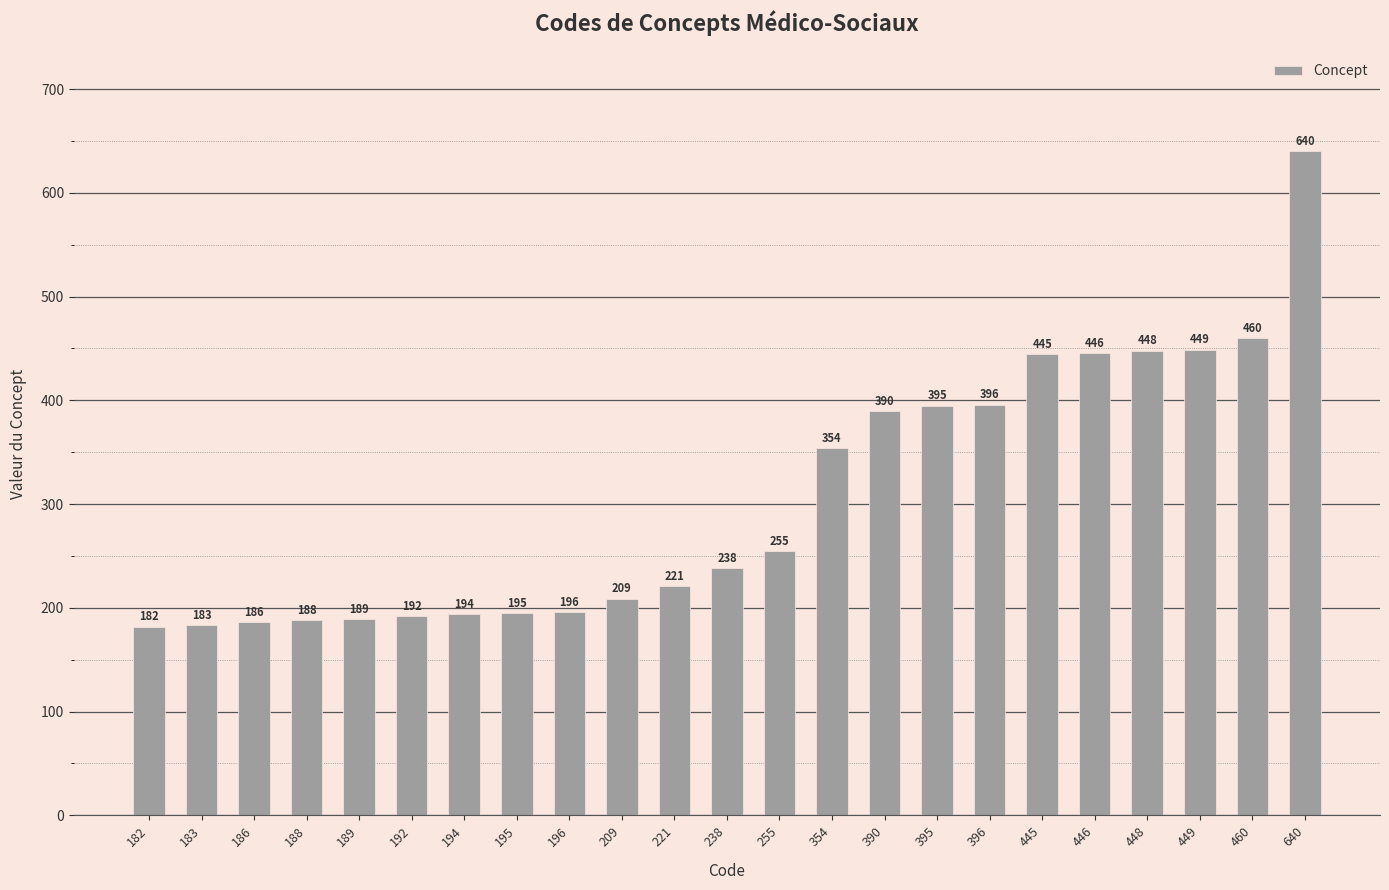

What is the minimum value shown in the chart?

182